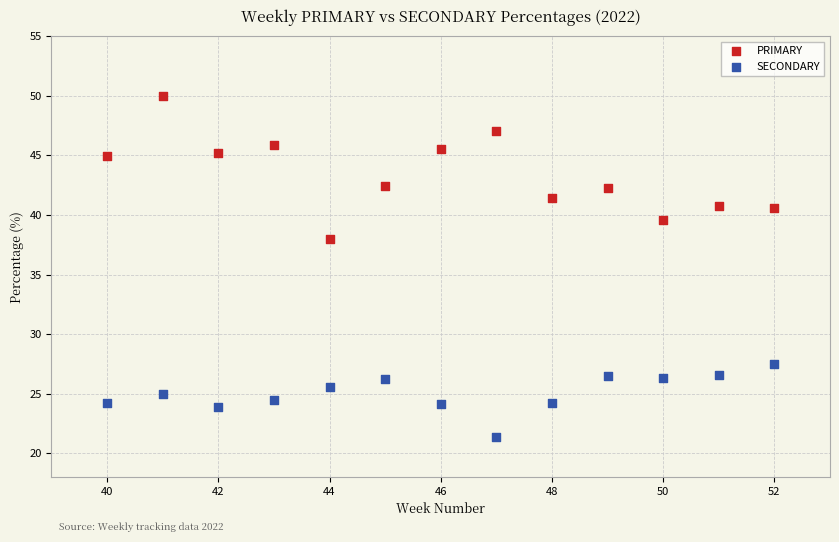

What are all the series names shown in the legend?

PRIMARY, SECONDARY